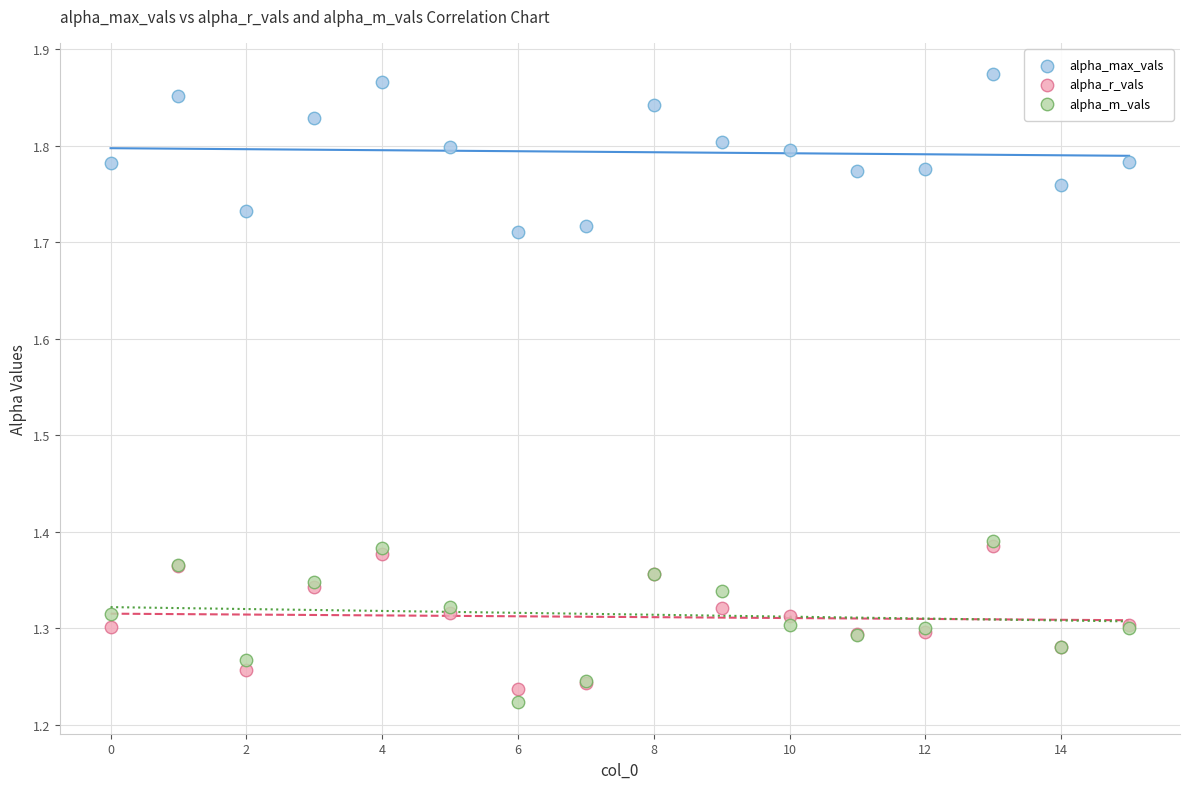

Which series reaches the maximum Y coordinate?

alpha_max_vals